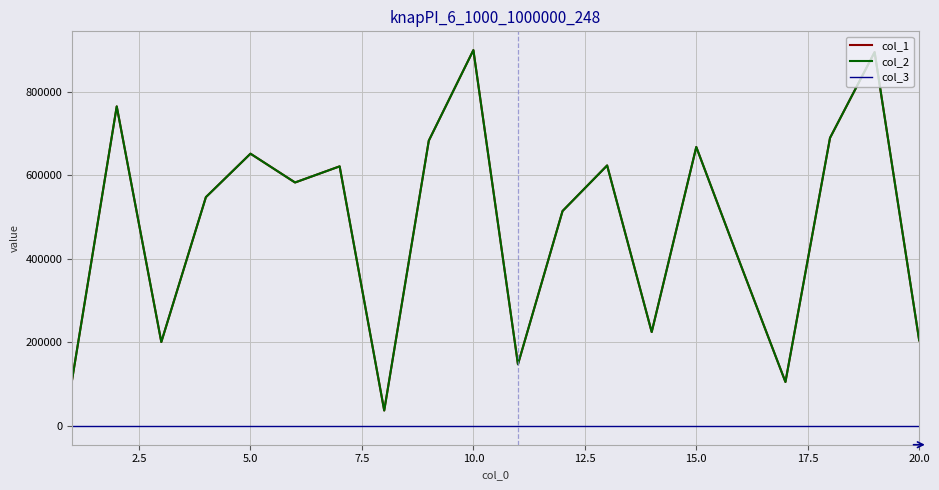

What is the lowest value of the col_1 series?

36926